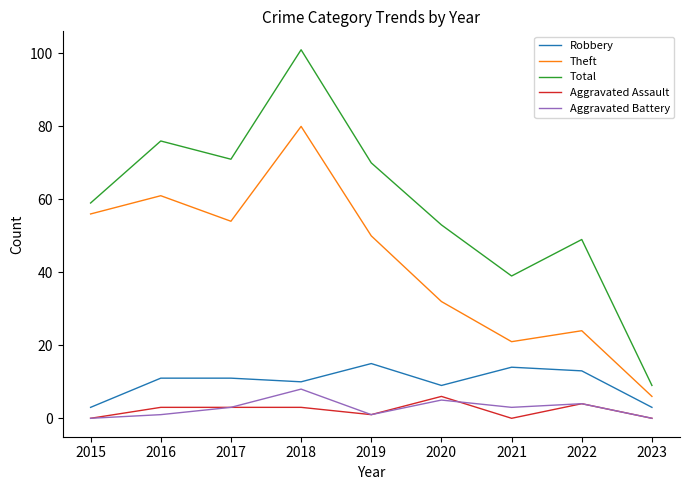

The Aggravated Assault series shows 0 at 2023. True or false?

True